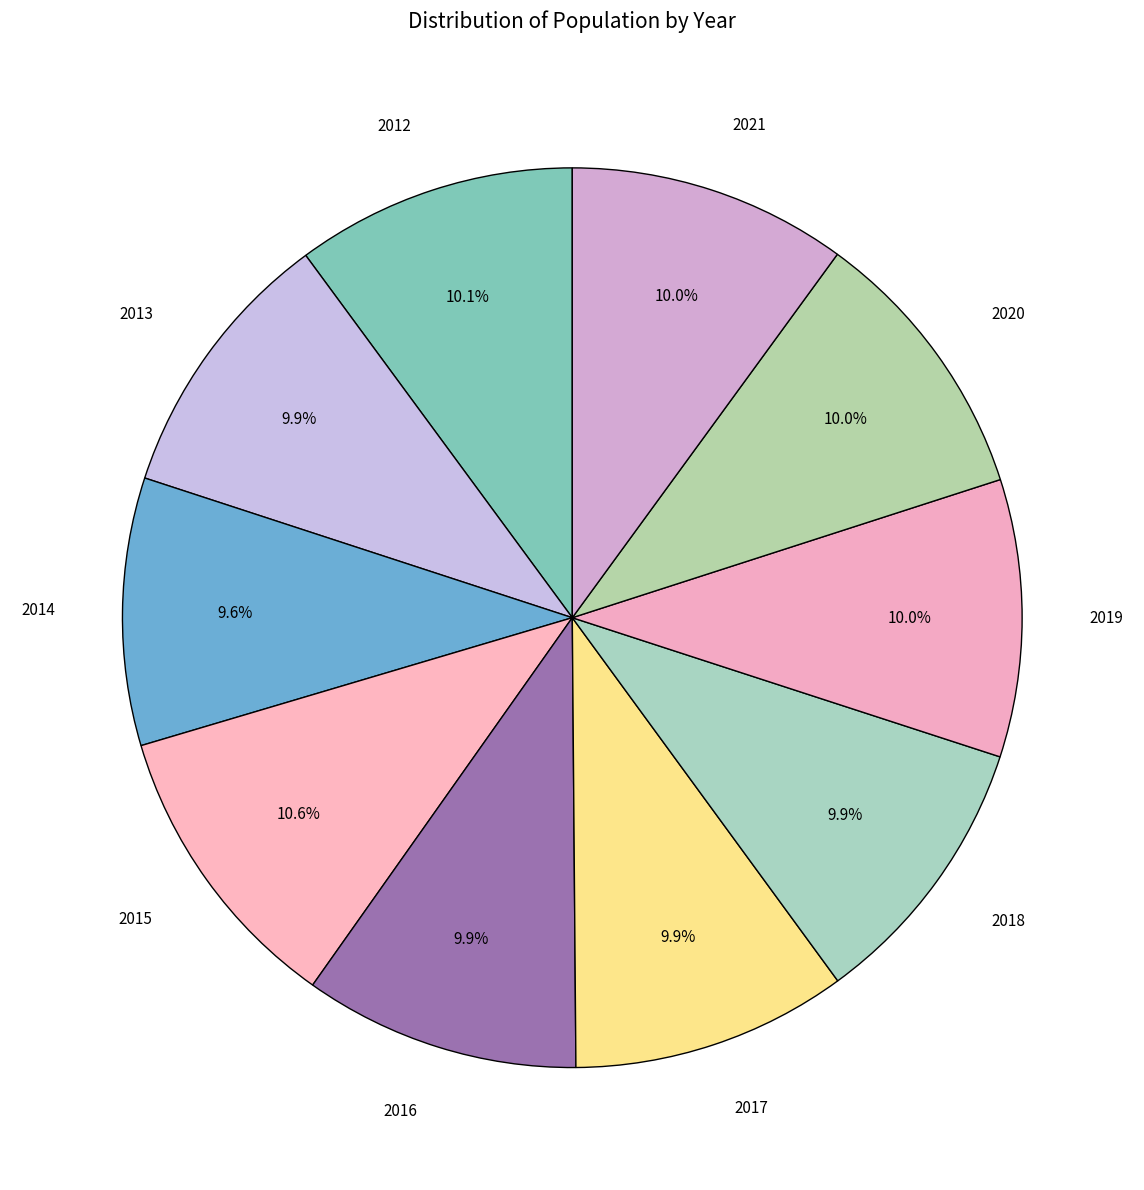

What is the largest slice in the pie chart?

2015